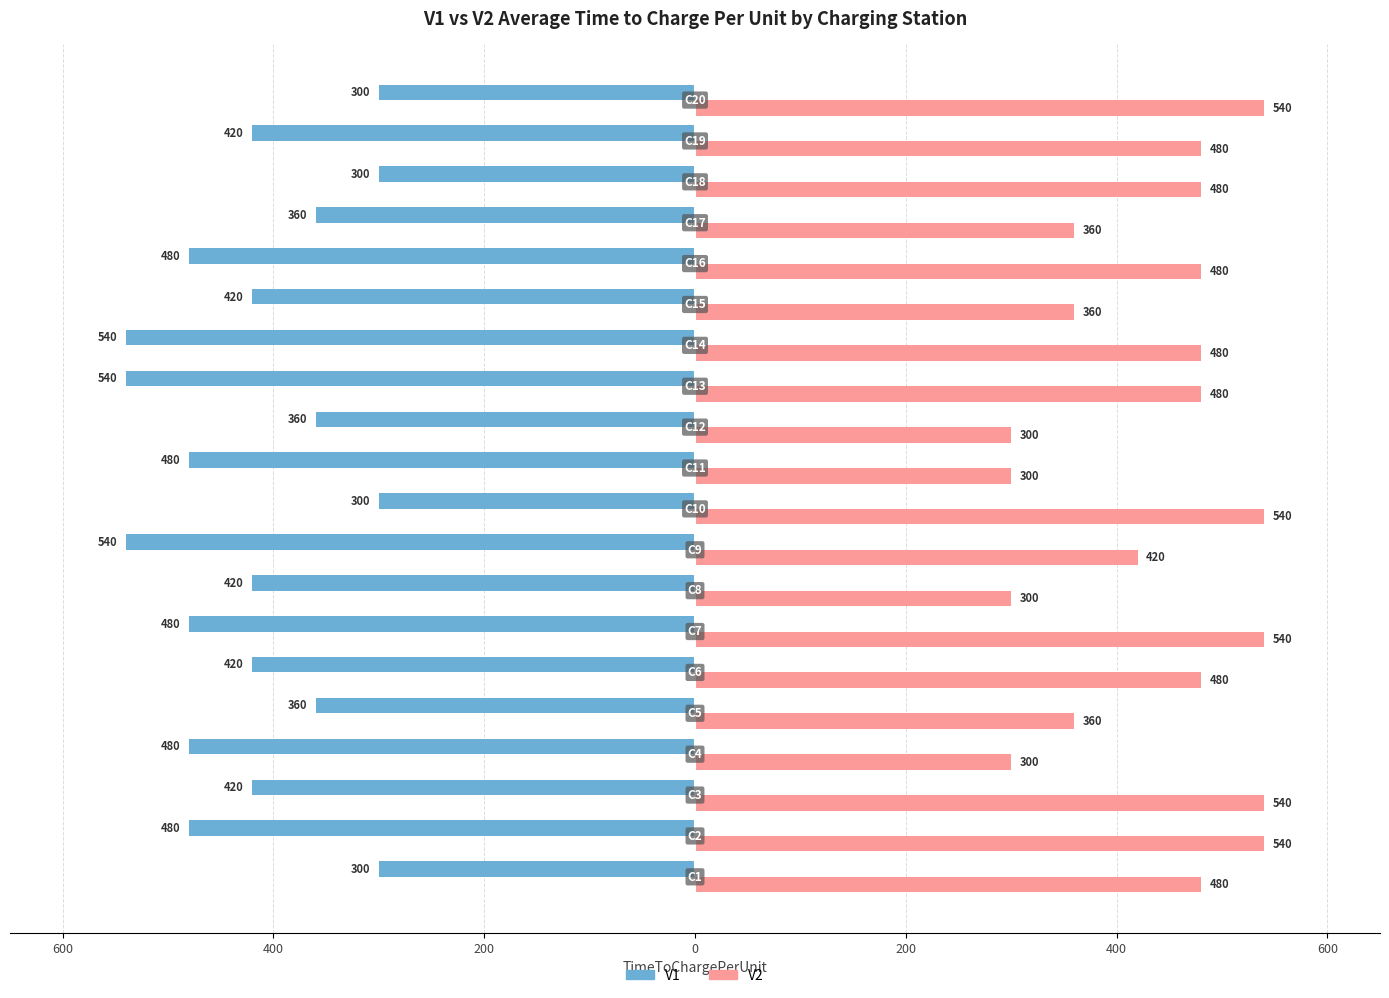

What are all the series names shown in the legend?

V1, V2